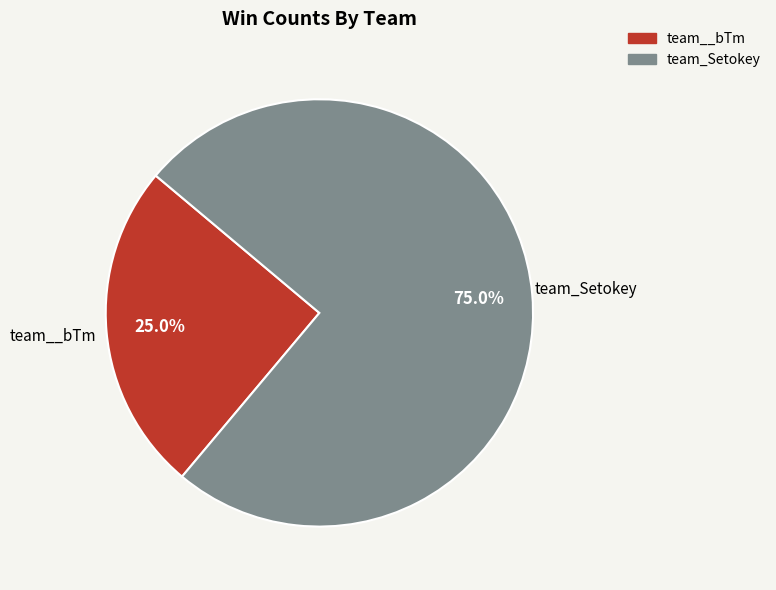

How many segments does this pie chart have?

2